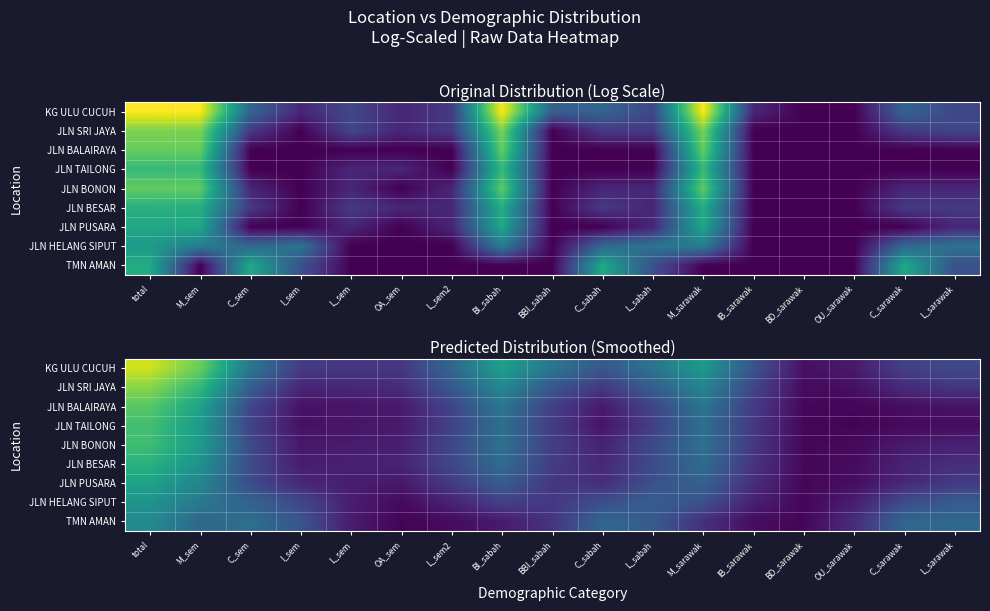

What is the average value of the JLN TAILONG series?

1.2